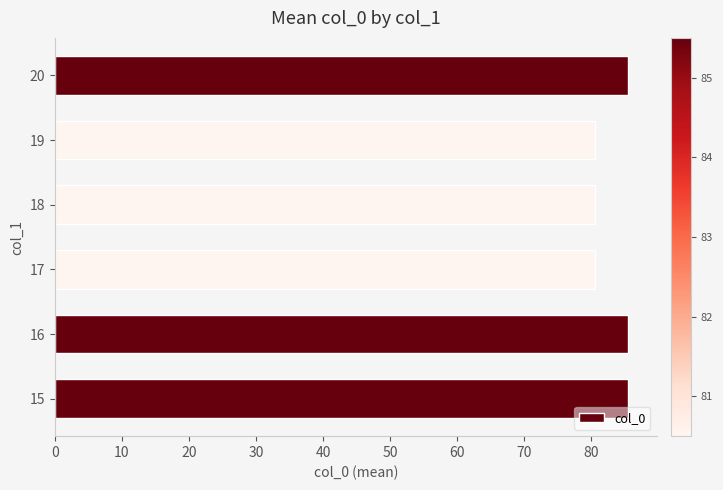

How many values are between 80 and 85?

3